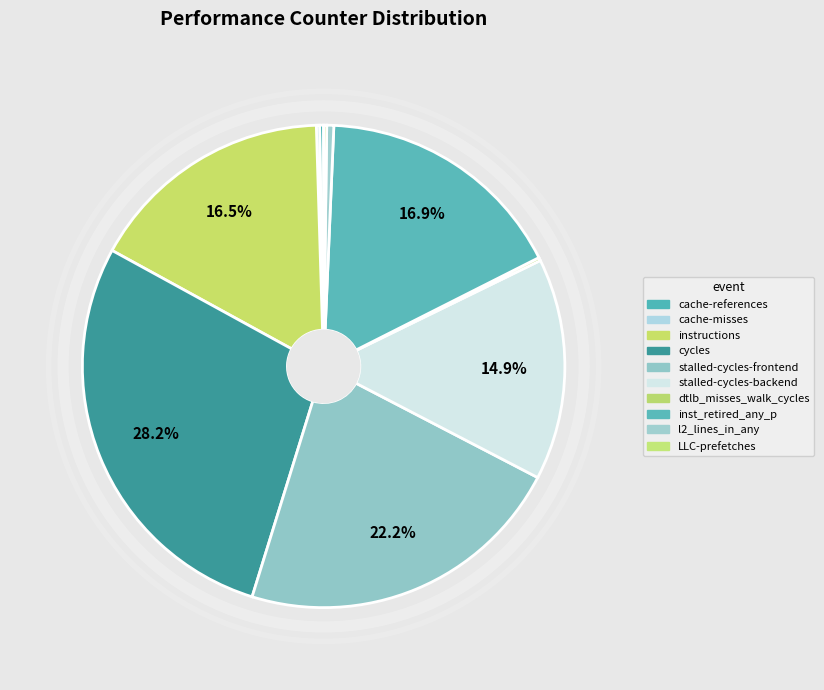

How many segments does this pie chart have?

10